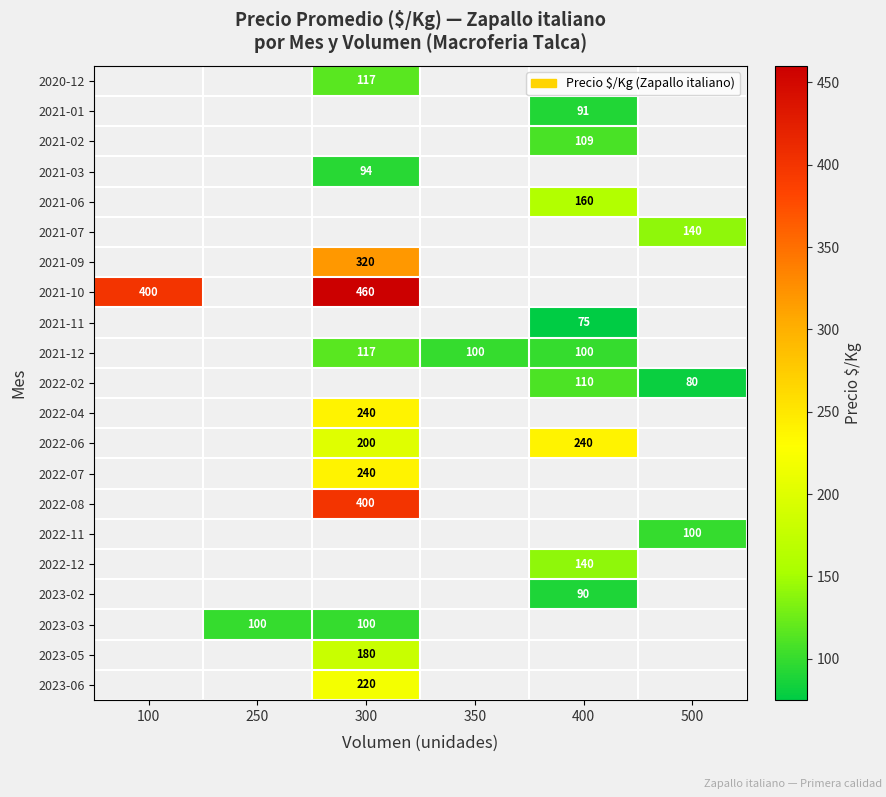

True or false: 2021-10 has a value of 460 at 300.

True